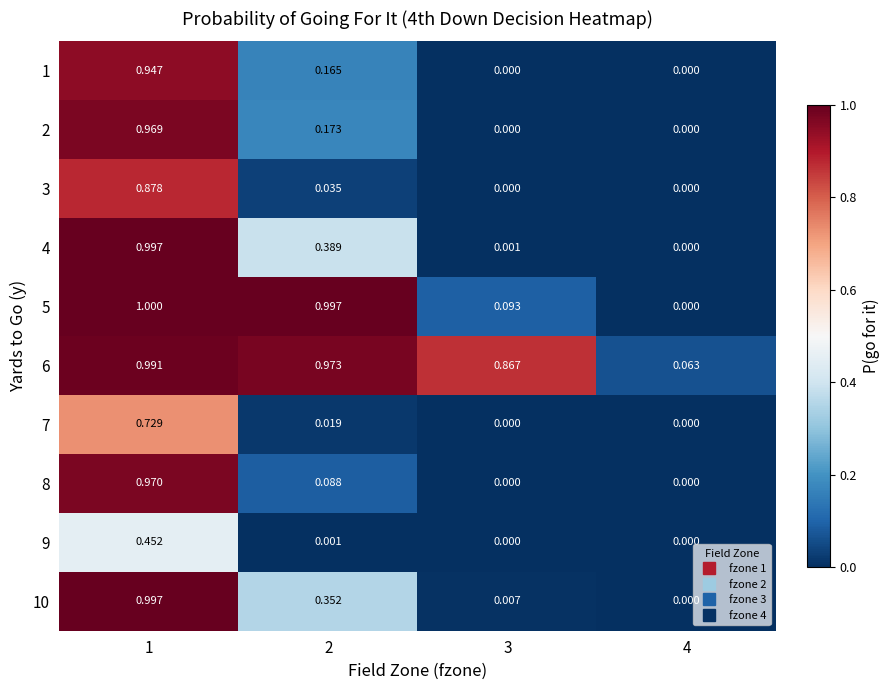

Is the value of 9 at 3 greater than the value of 2 at 2?

No